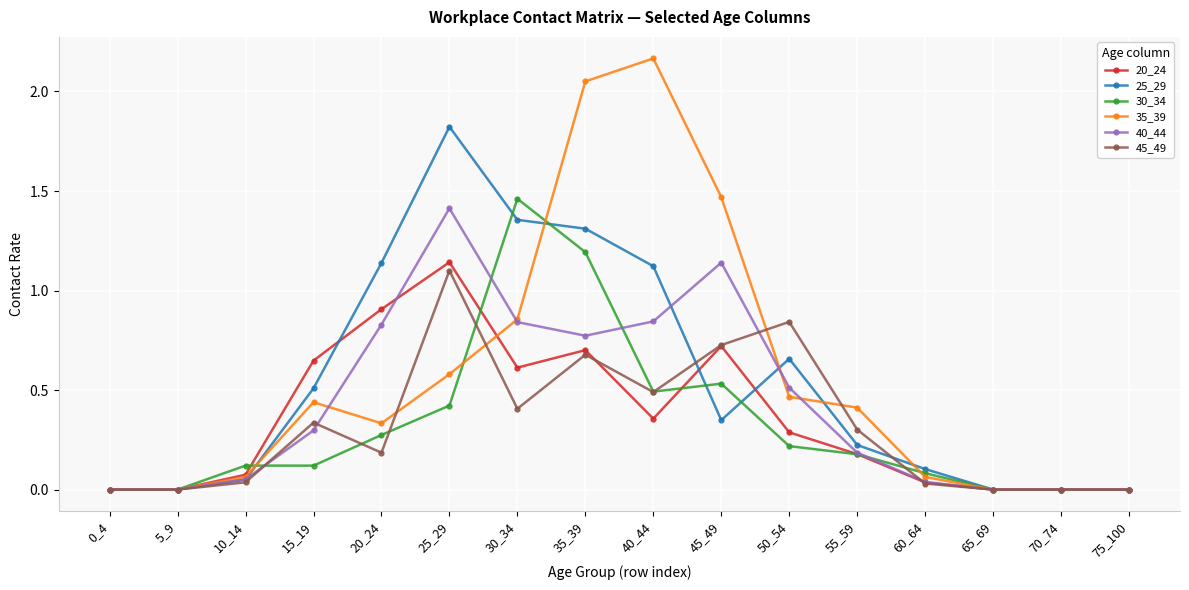

Is the value of 40_44 at 60_64 greater than the value of 25_29 at 50_54?

No